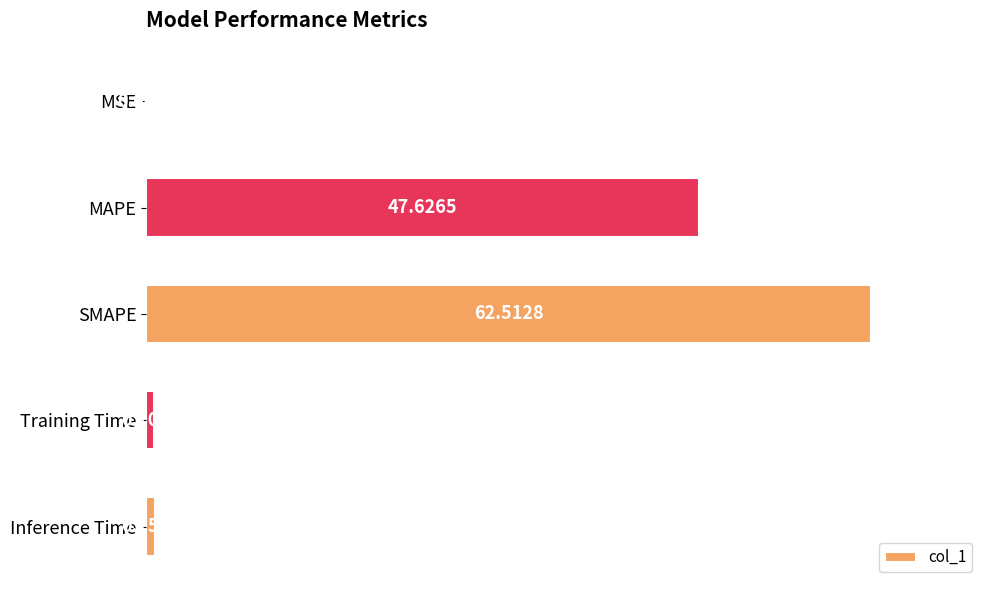

What is the change in value from MAPE to SMAPE?

+14.9